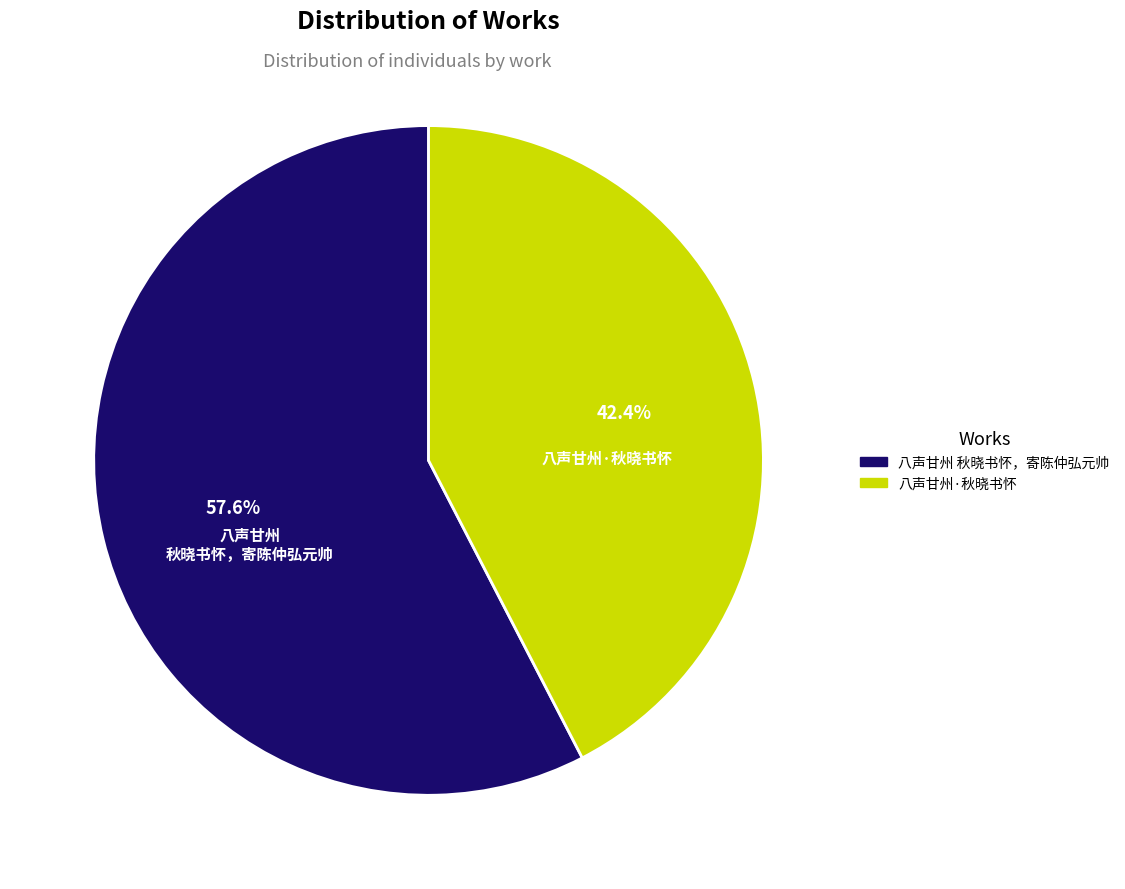

To the nearest percent, what is the difference between the 八声甘州 秋晓书怀，寄陈仲弘元帅 and 八声甘州·秋晓书怀 slice percentages?

15%